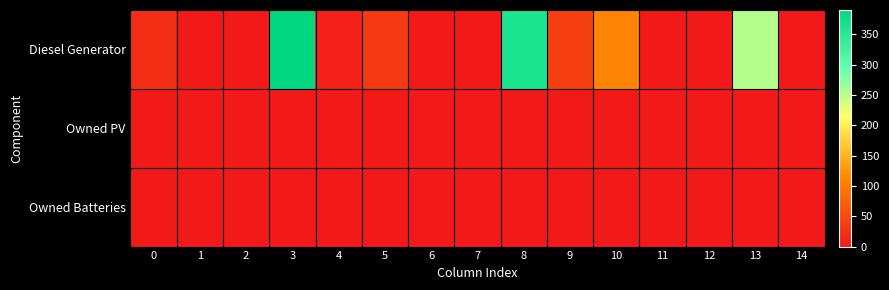

Between 10 and 6, which is larger?

10